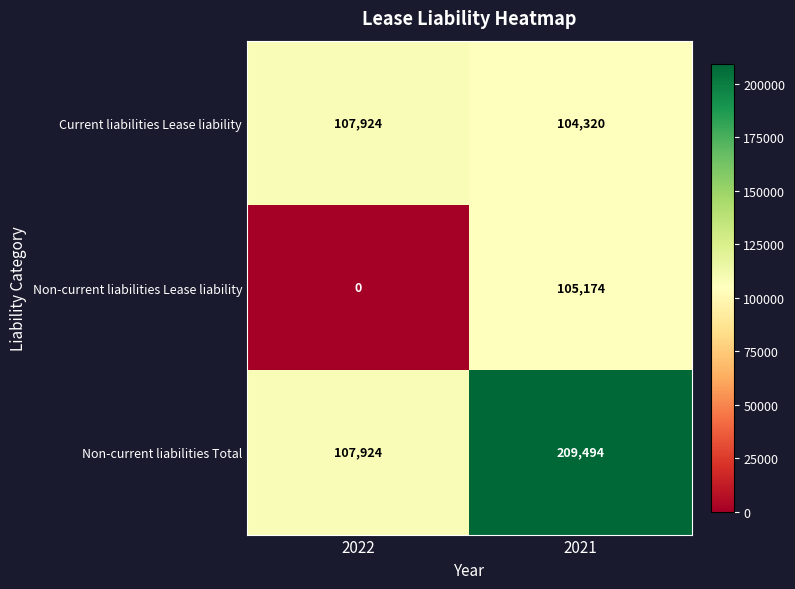

At how many categories does at least one series exceed 108790?

1